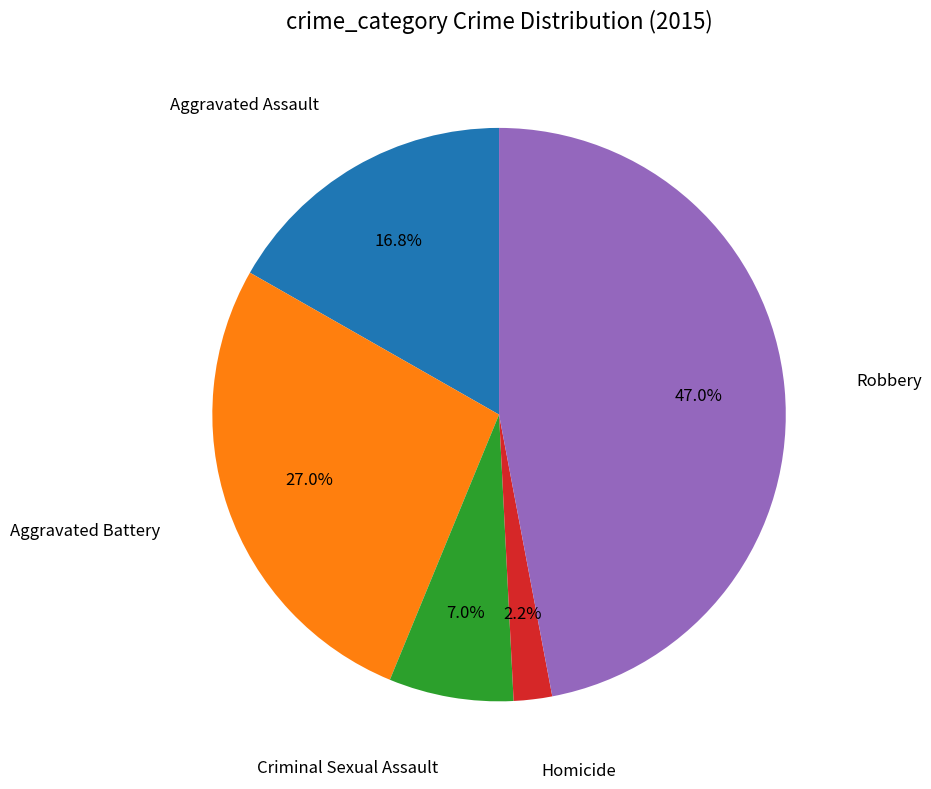

Does any single category account for the majority?

No